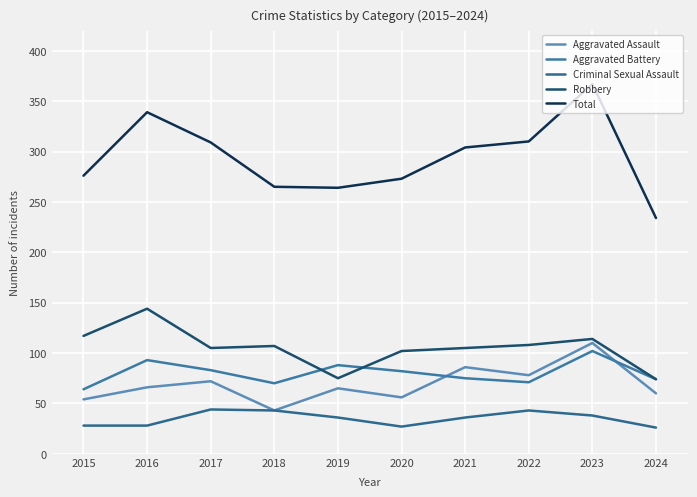

Which category has the highest value in the Aggravated Assault series?

2023